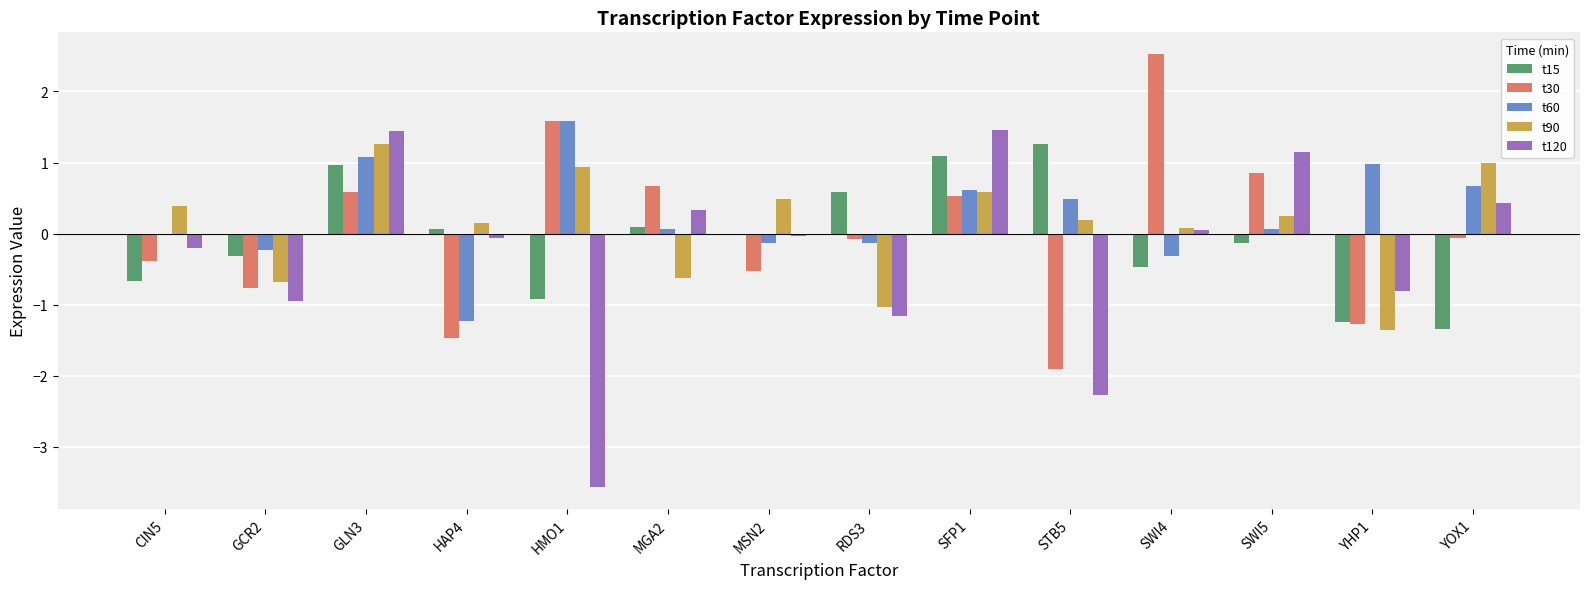

The value of t30 at SFP1 is 0.9. True or false?

False